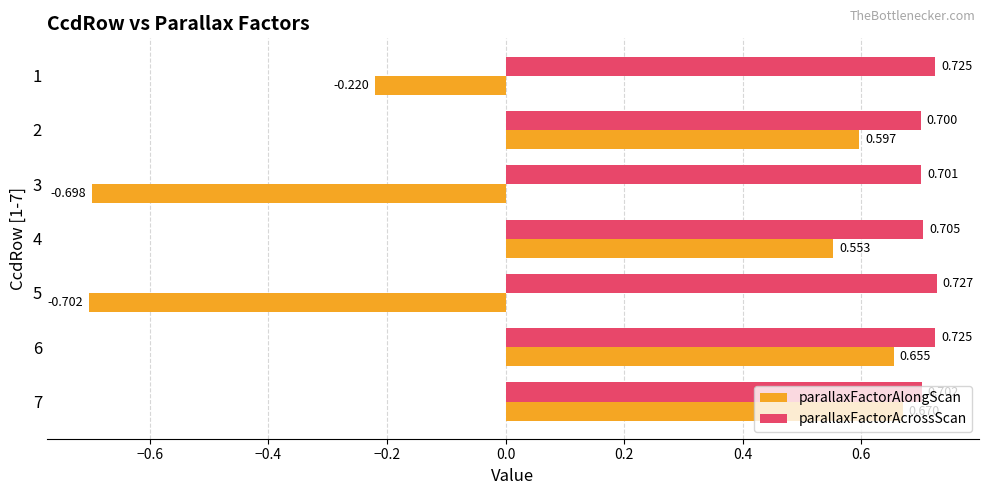

Is the value of parallaxFactorAcrossScan at 5 greater than the value of parallaxFactorAlongScan at 1?

Yes